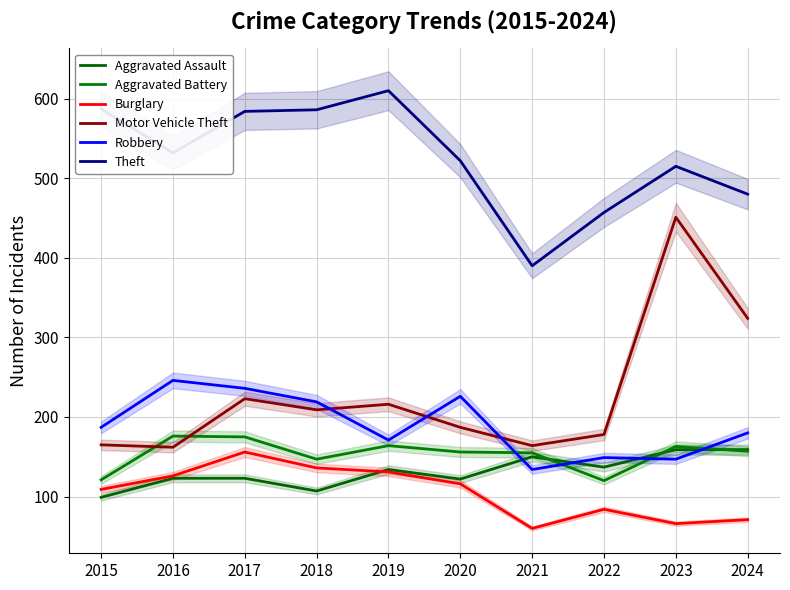

How many times do Aggravated Battery and Robbery cross each other?

4